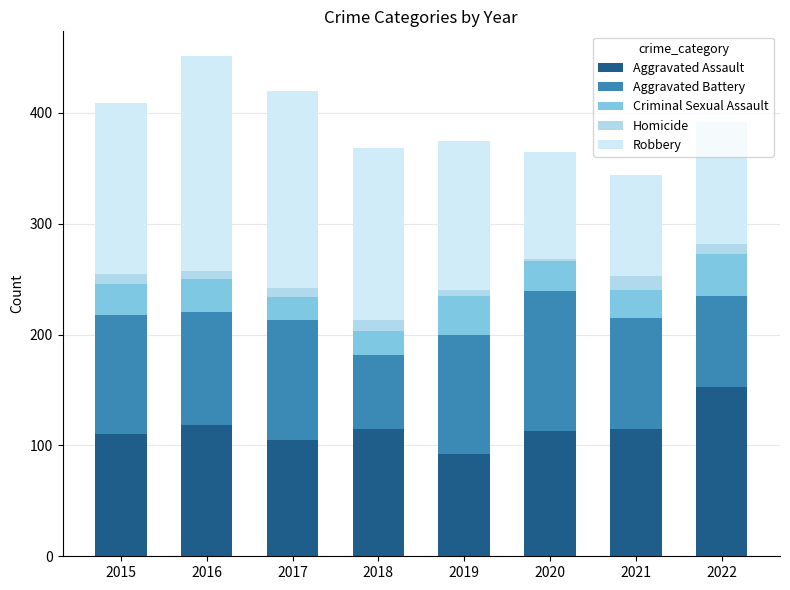

The value of Homicide at 2022 is 9. True or false?

True